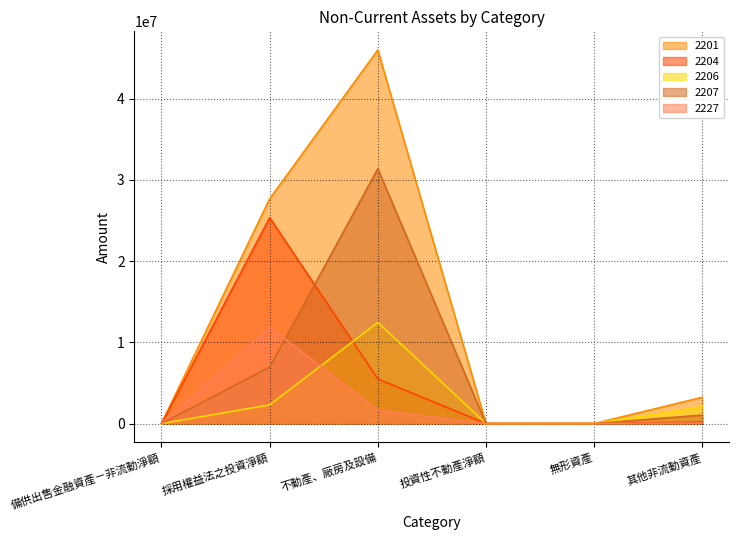

Rank the series at 採用權益法之投資淨額 from lowest to highest value.

2206, 2207, 2227, 2204, 2201